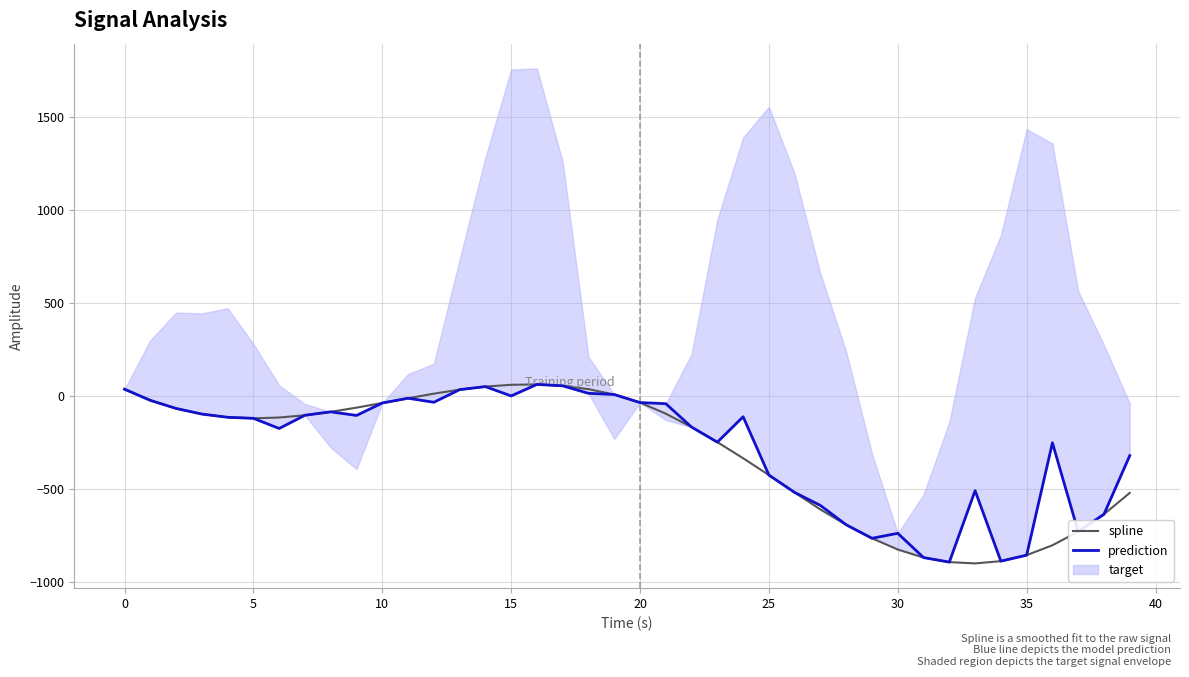

What is the difference between the maximum and minimum values in the spline series?

962.2